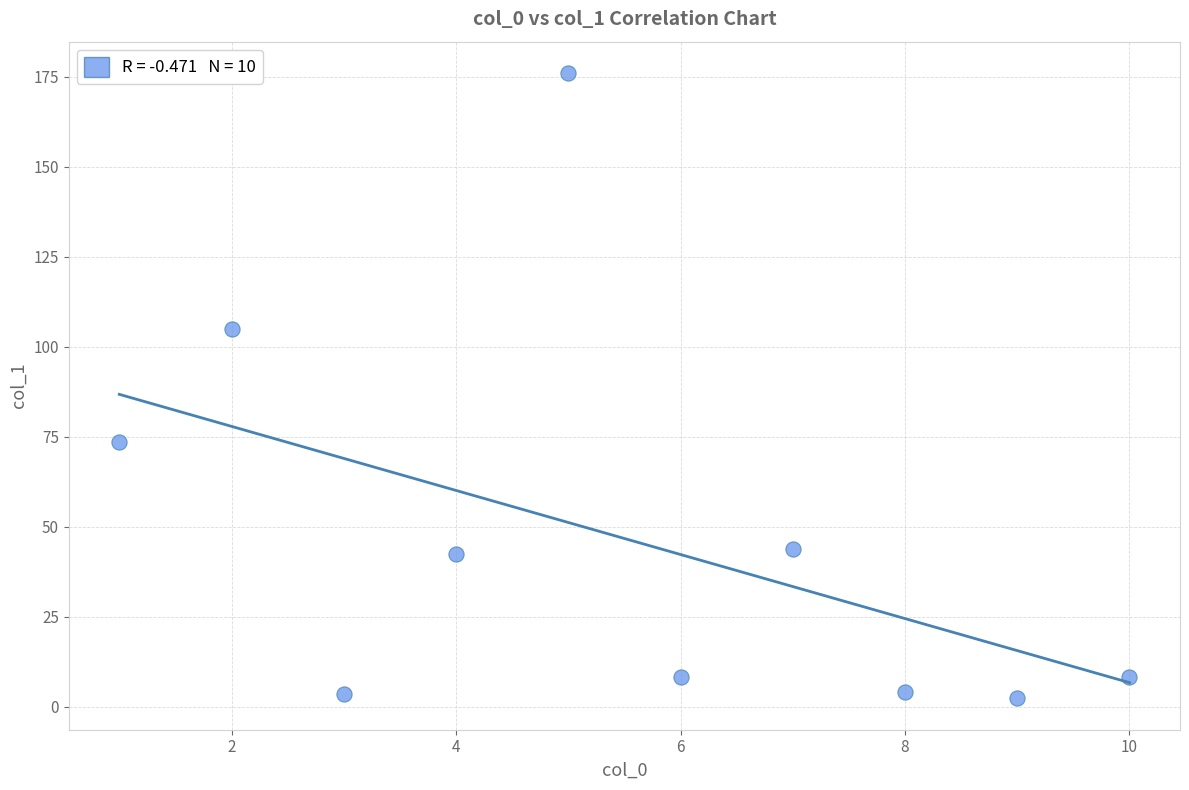

What is the range of Y values (max minus min)?

173.7